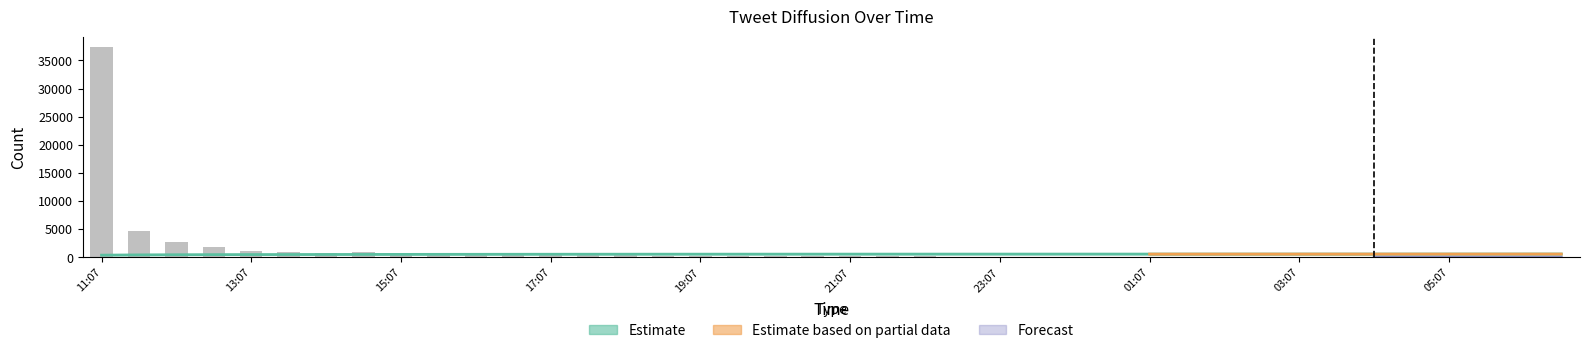

Which series changed the most between 12:07 and 15:37?

count